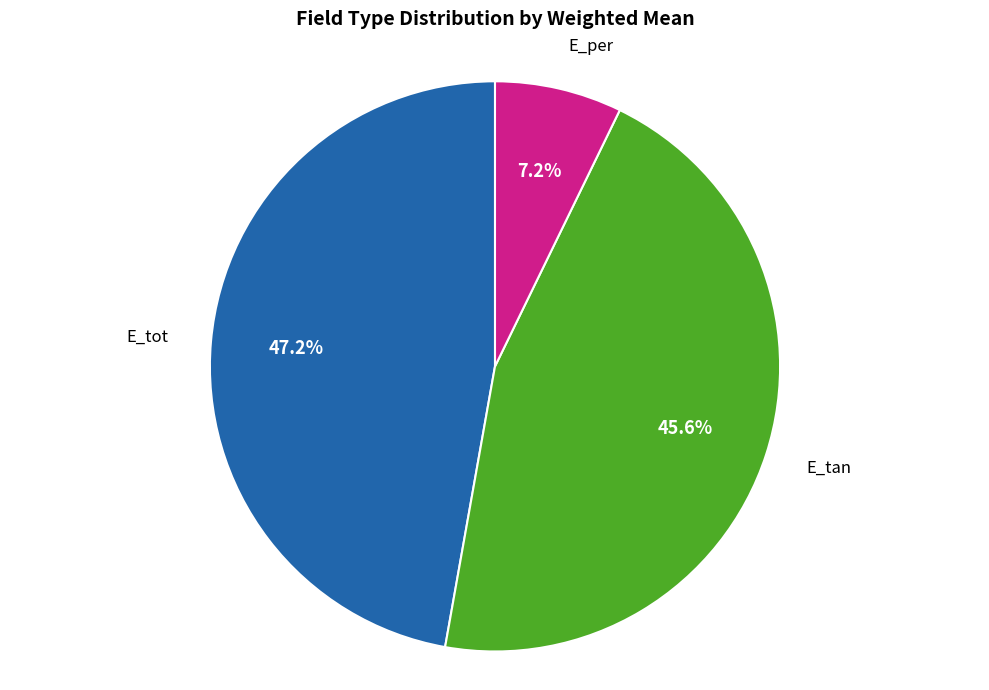

Between E_per and E_tan, which is larger?

E_tan